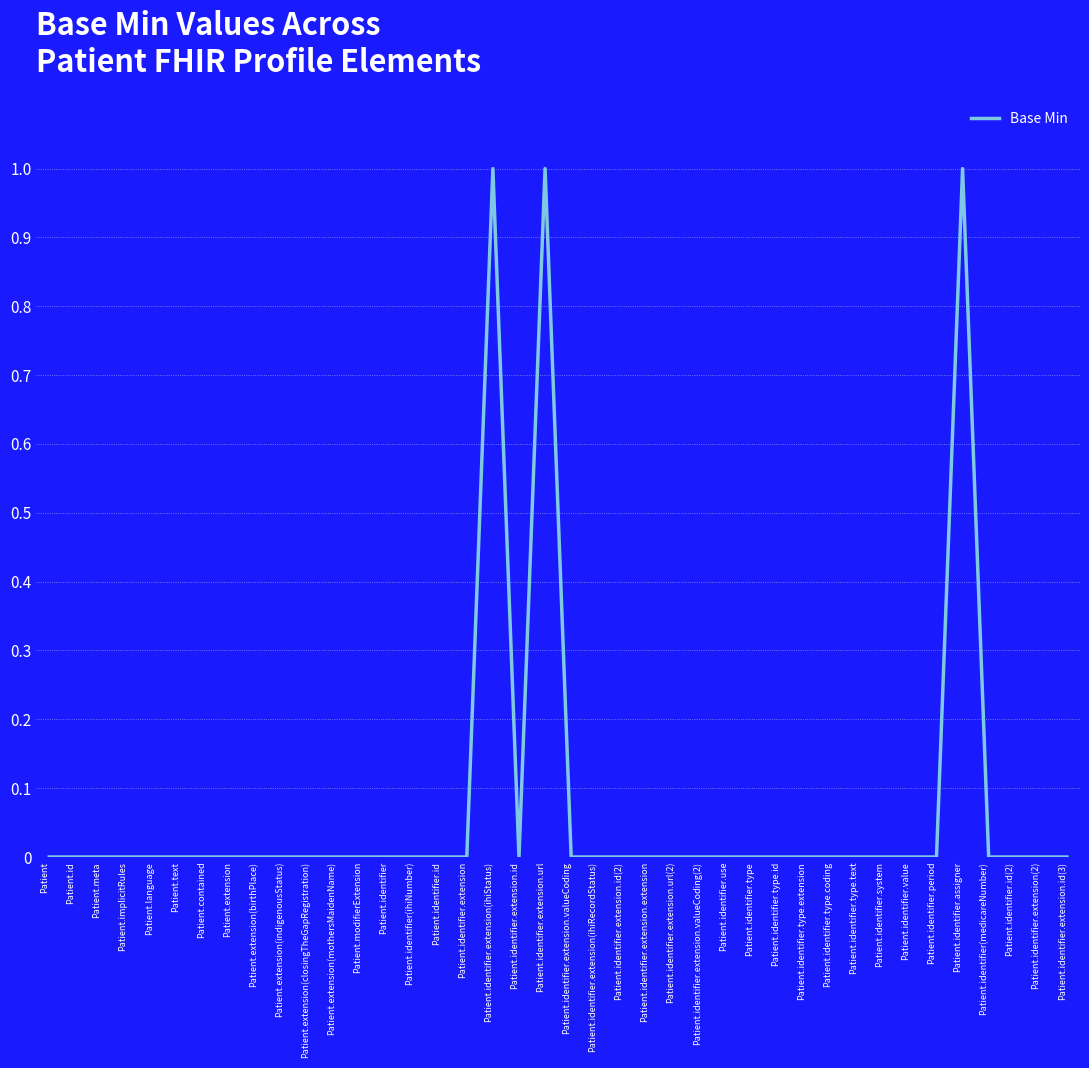

The chart shows a value of 1 at Patient.identifier.assigner. True or false?

True